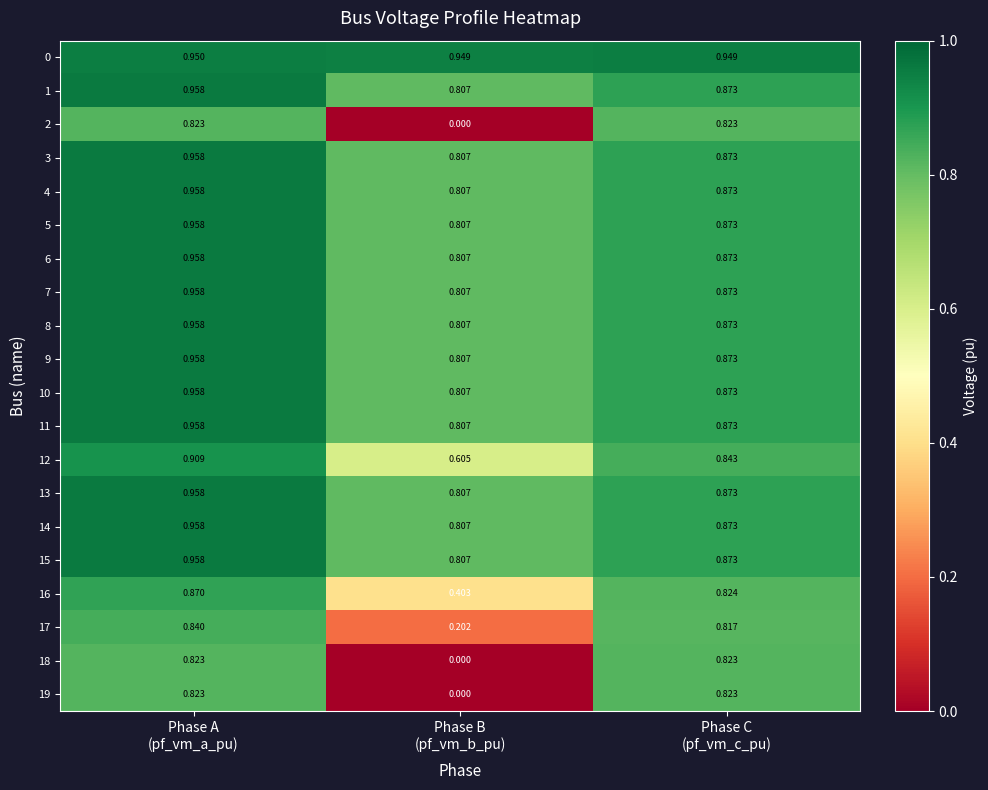

Count the number of data series in this chart.

20